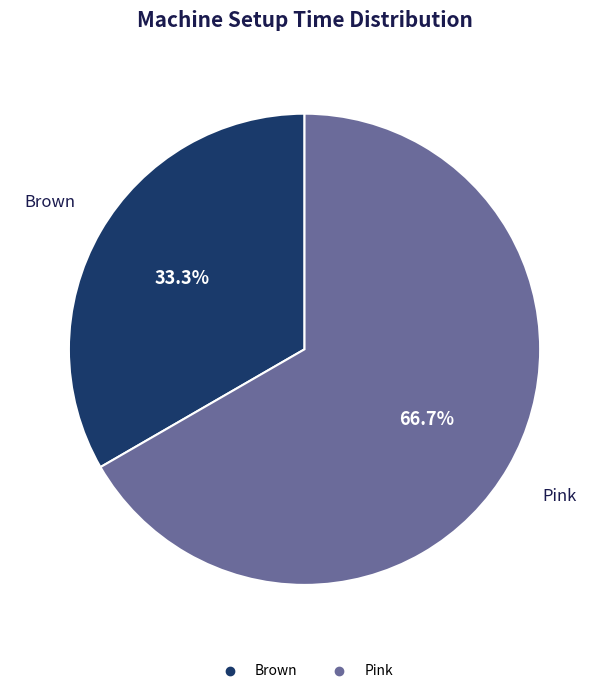

Is there any slice that represents more than half of the pie?

Yes